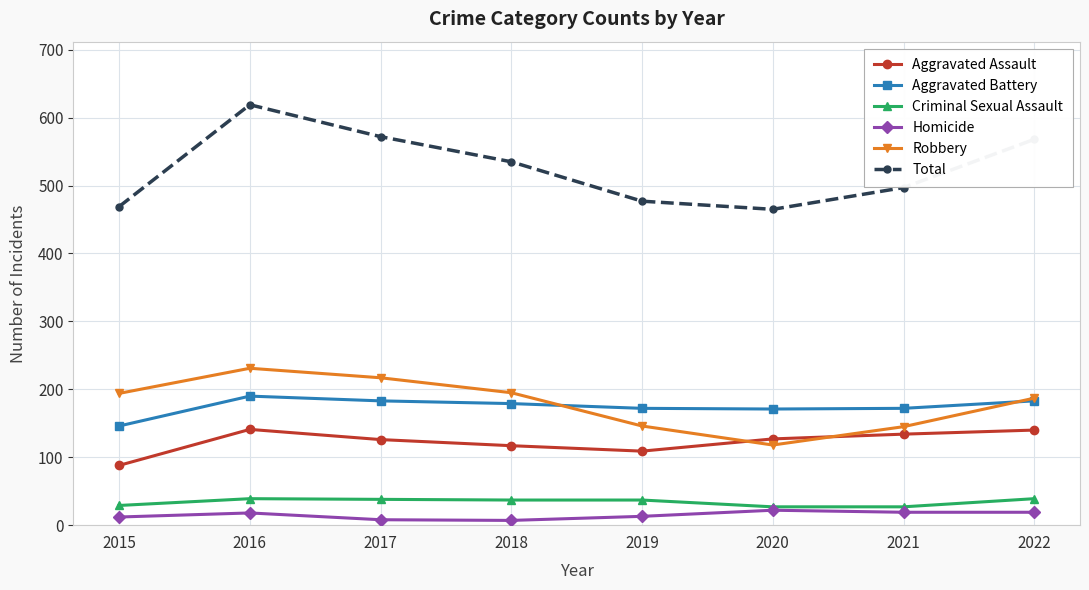

Which series changed the most between 2015 and 2018?

Total